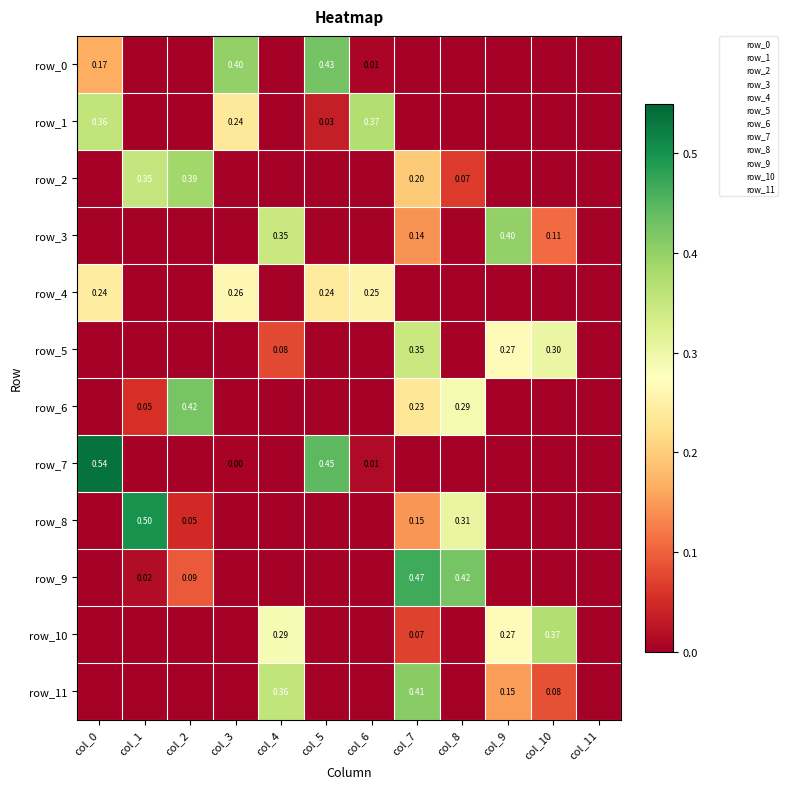

Rank the series at col_3 from lowest to highest value.

row_2, row_3, row_5, row_6, row_8, row_9, row_10, row_11, row_7, row_1, row_4, row_0